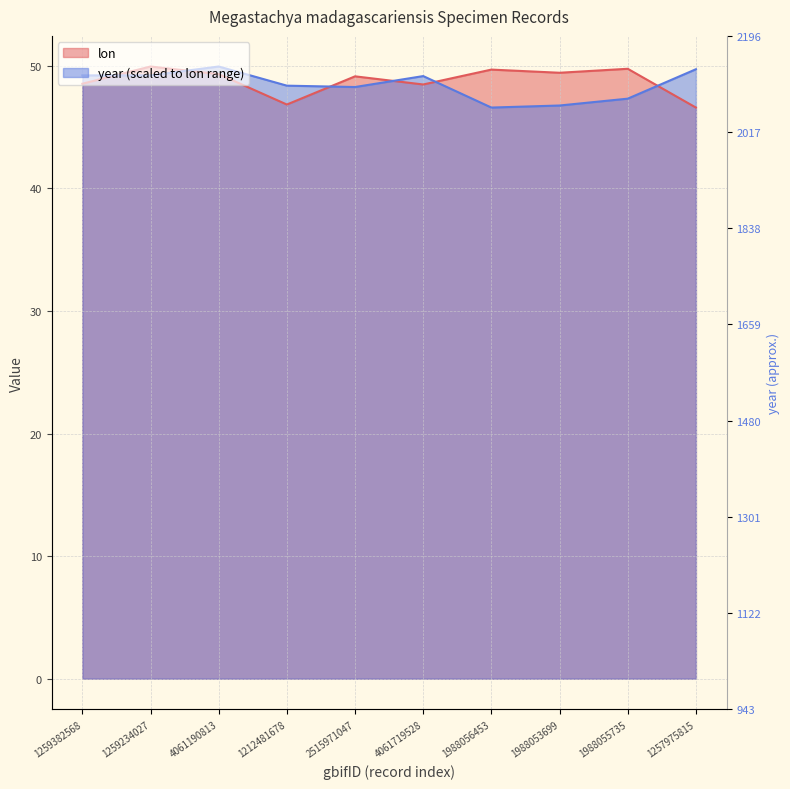

List the series in order of their peak value, highest first.

lon, year